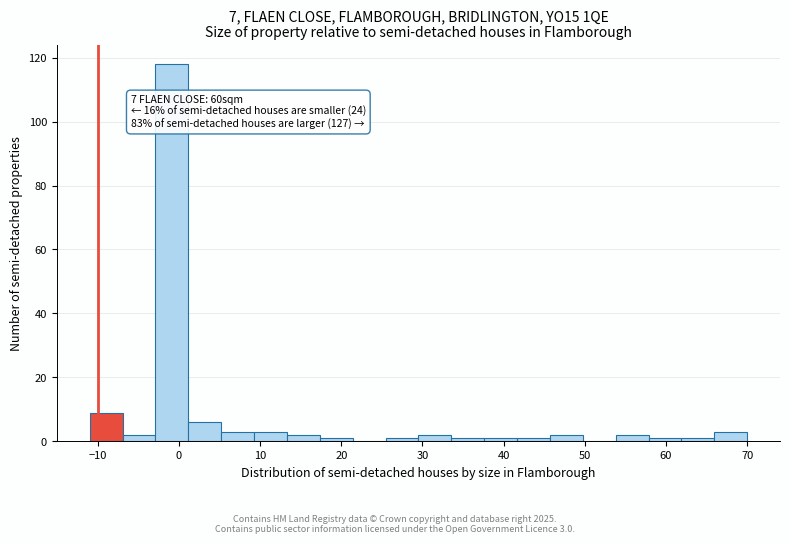

Over which range of the x-axis is the bar tallest?

-3 to 1